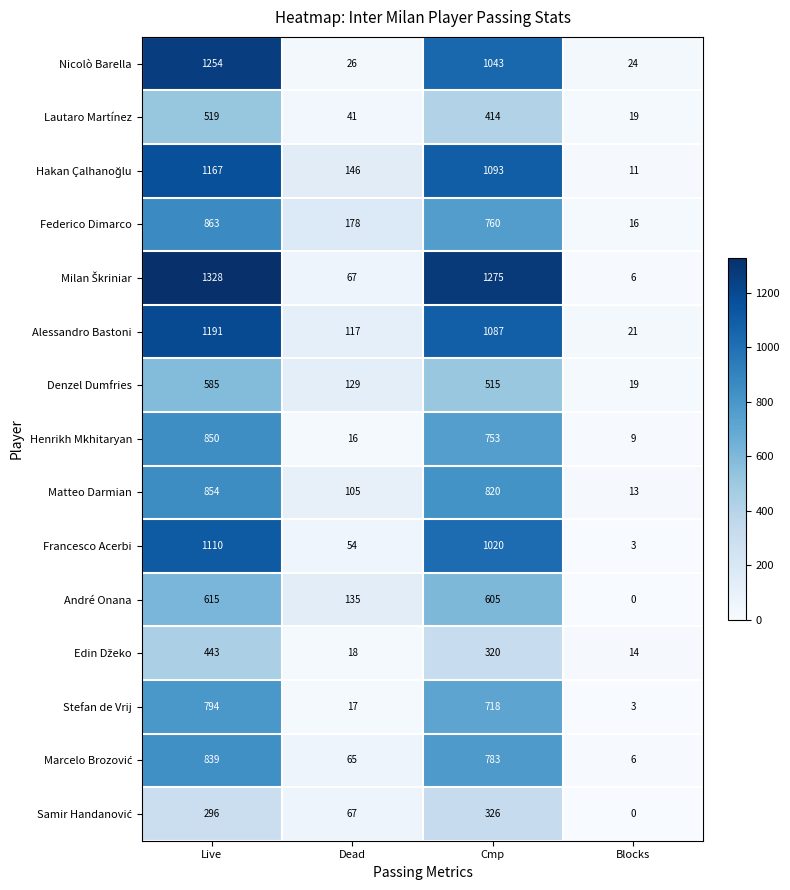

At which label is Matteo Darmian closest to 433?

Dead